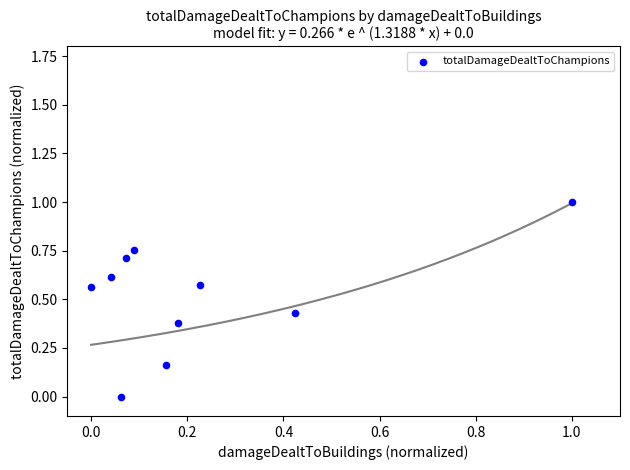

What is the range of Y values (max minus min)?

1.0